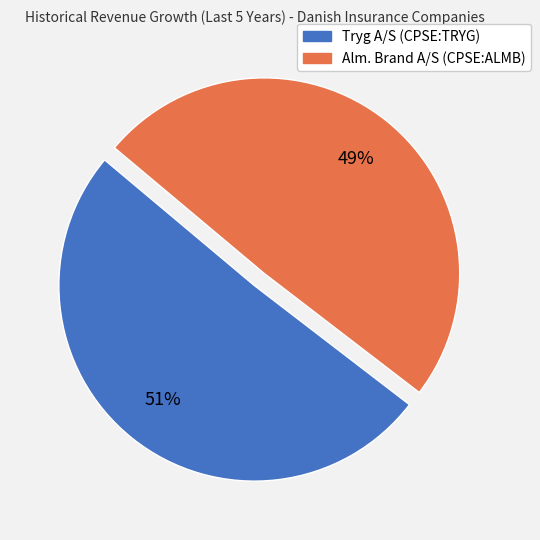

Which category accounts for the majority?

Tryg A/S (CPSE:TRYG)